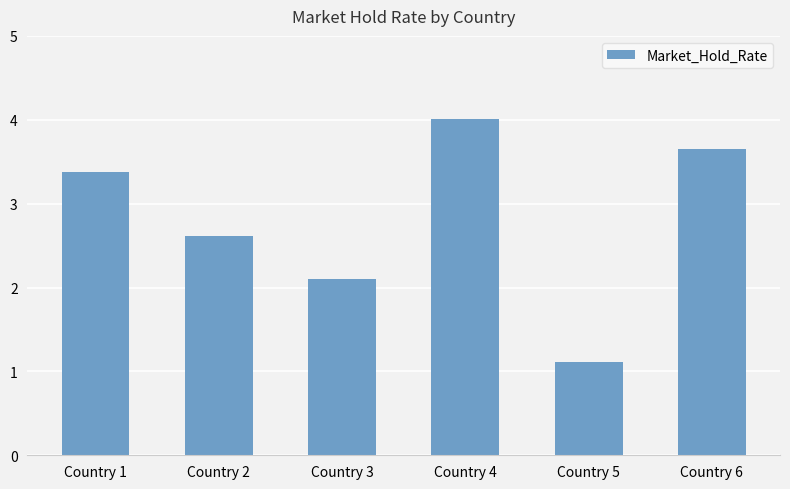

At which label is the value closest to 2?

Country 3